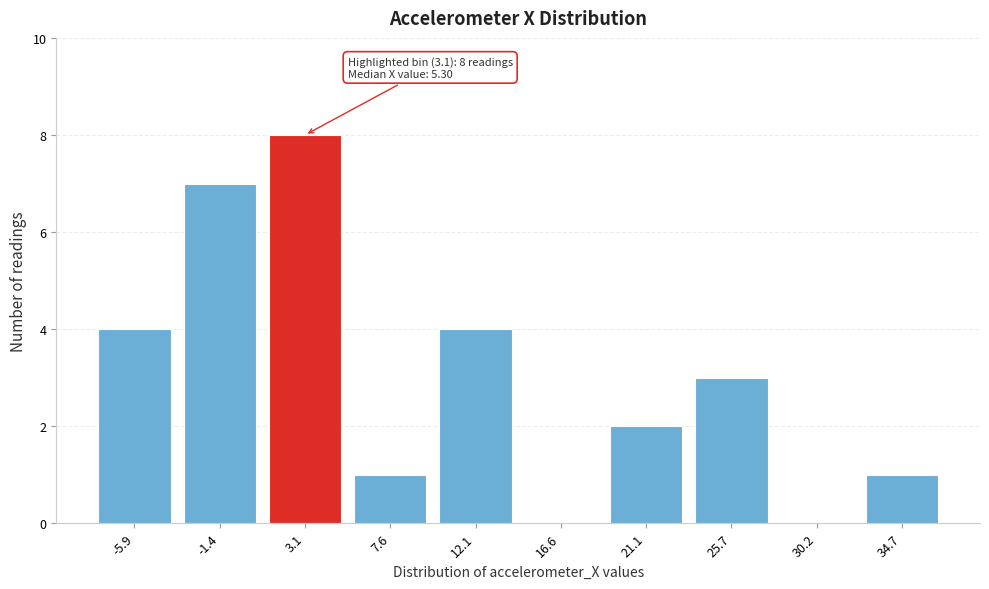

Reading left to right, transcribe all the data shown in this chart.

-5.9=4	-1.4=7	3.1=8	7.6=1	12.1=4	16.6=0	21.1=2	25.7=3	30.2=0	34.7=1